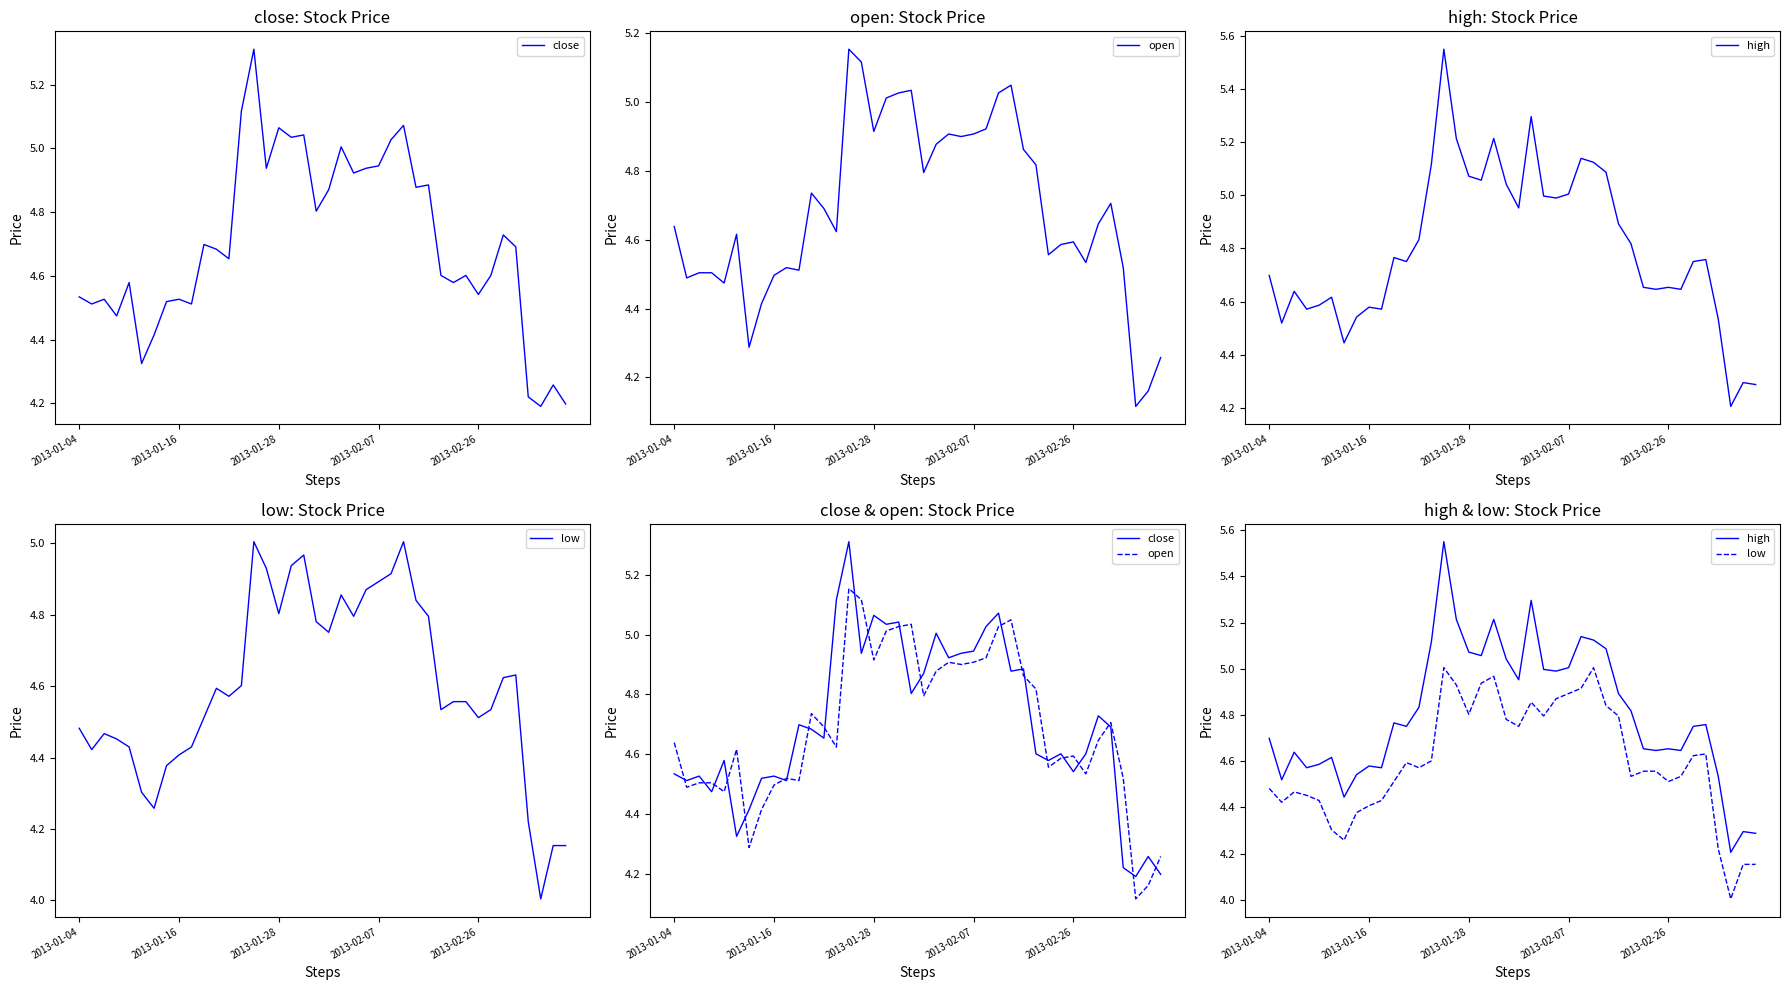

True or false: high and low intersect in this chart.

False